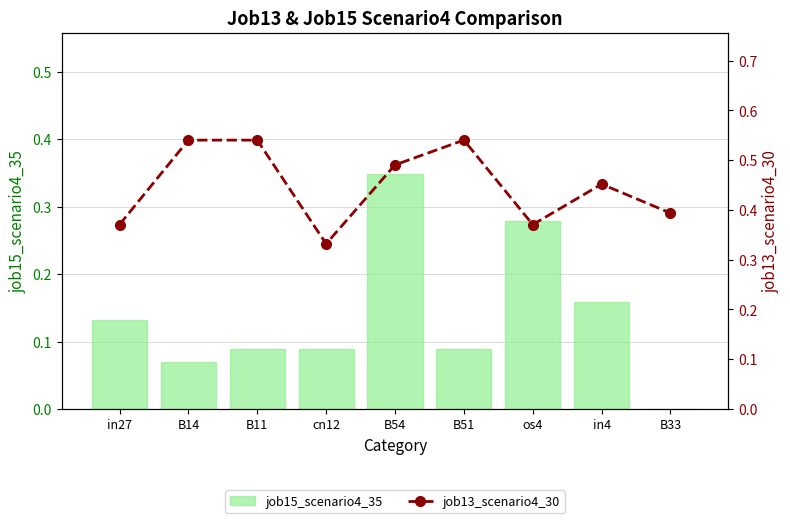

Reading left to right, transcribe all the data shown in this chart.

job15_scenario4_35: in27=0.1	B14=0.1	B11=0.1	cn12=0.1	B54=0.3	B51=0.1	os4=0.3	in4=0.2	B33=0.0
job13_scenario4_30: in27=0.4	B14=0.5	B11=0.5	cn12=0.3	B54=0.5	B51=0.5	os4=0.4	in4=0.5	B33=0.4